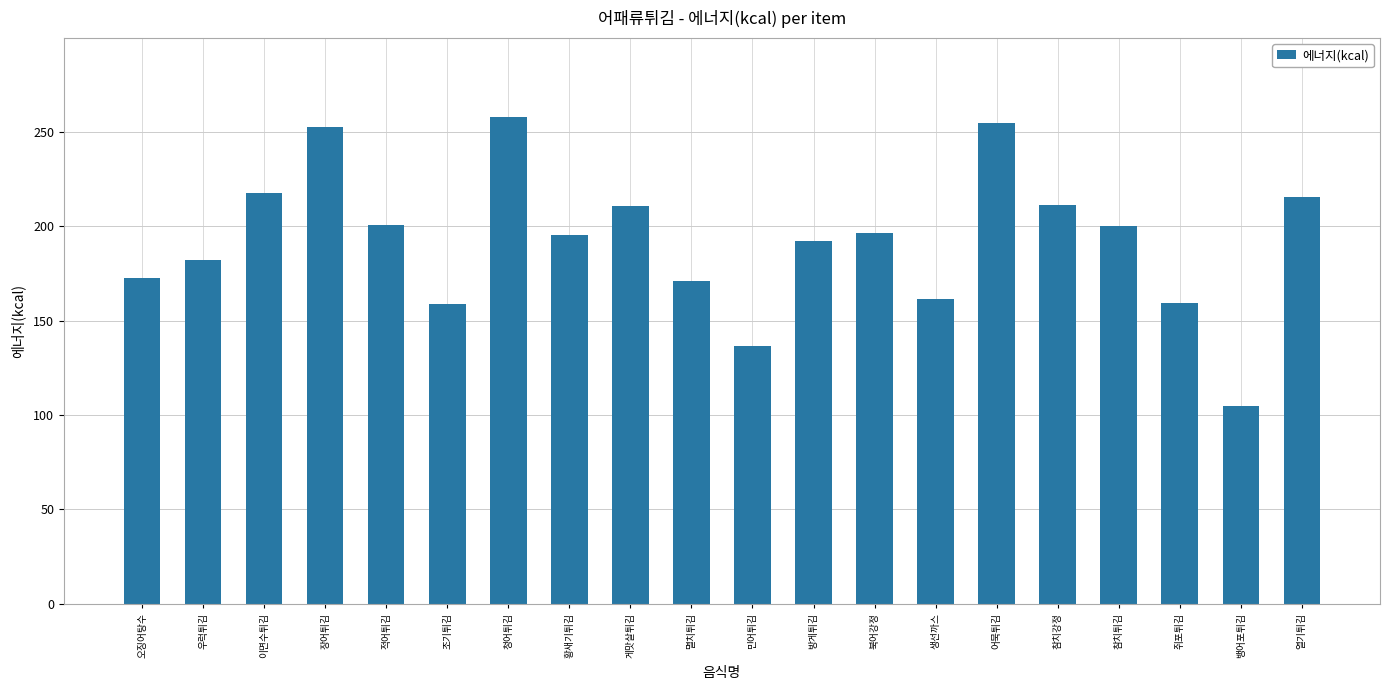

What is the greatest value displayed?

257.8